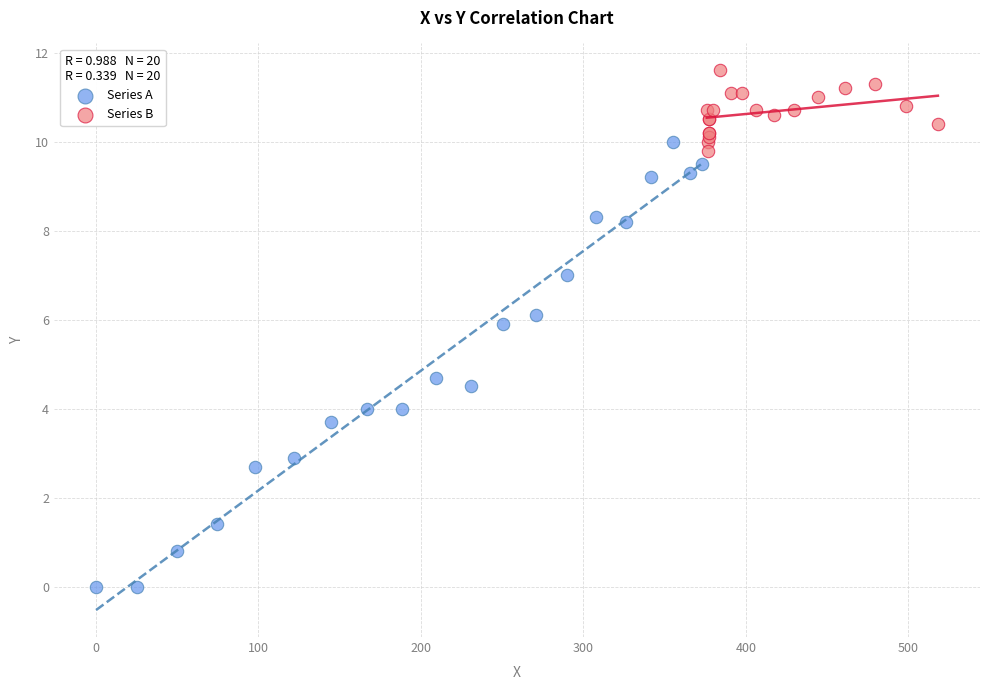

Which series reaches the minimum Y coordinate?

Series A